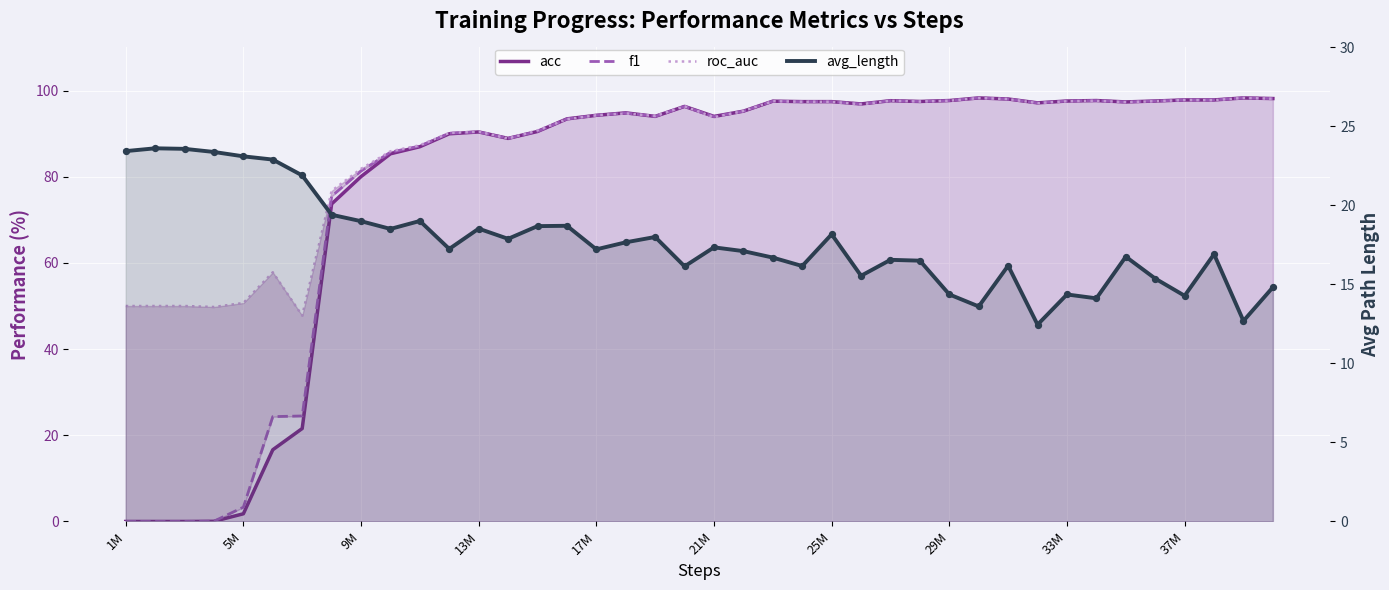

Which series reaches the minimum Y coordinate?

acc